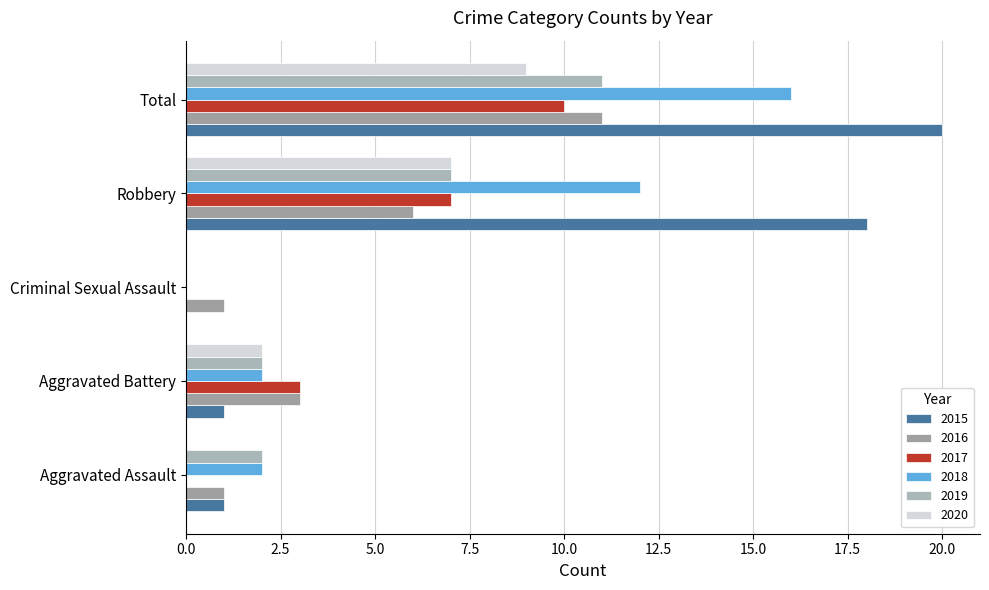

At Criminal Sexual Assault, list the series in order from largest to smallest.

2016, 2015, 2017, 2018, 2019, 2020